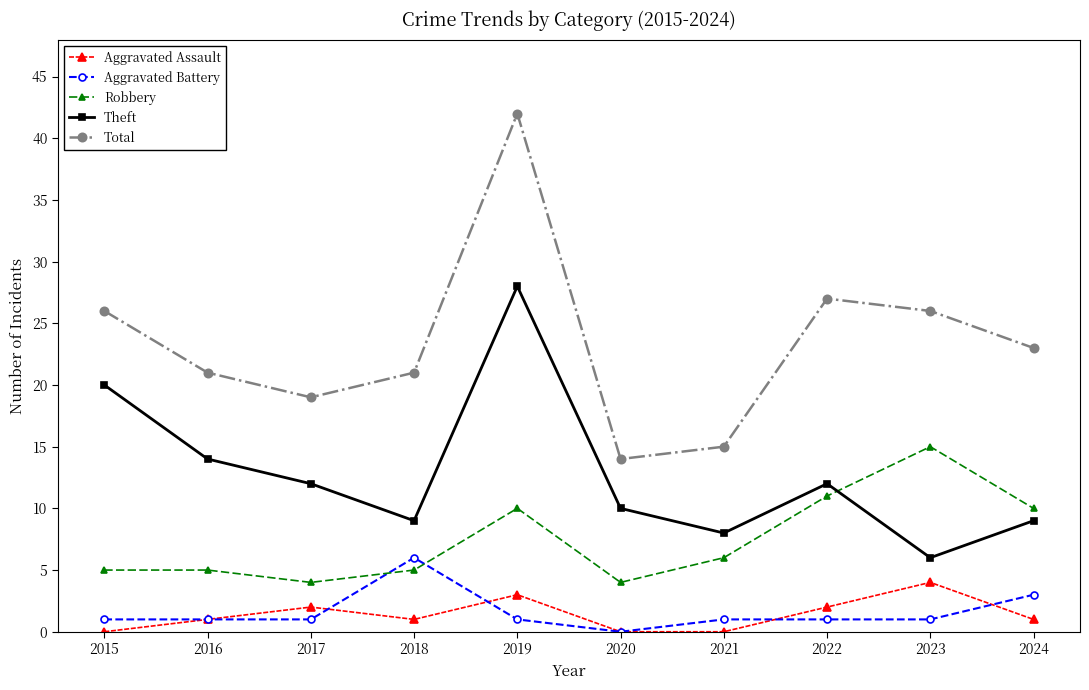

What is the difference between the maximum and minimum values in the Theft series?

22